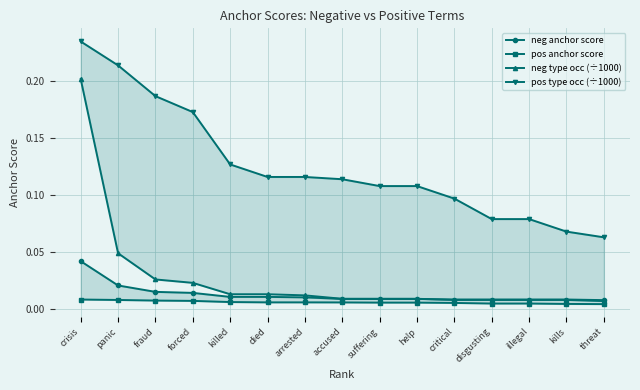

Does the chart display data point markers on the line(s)?

Yes